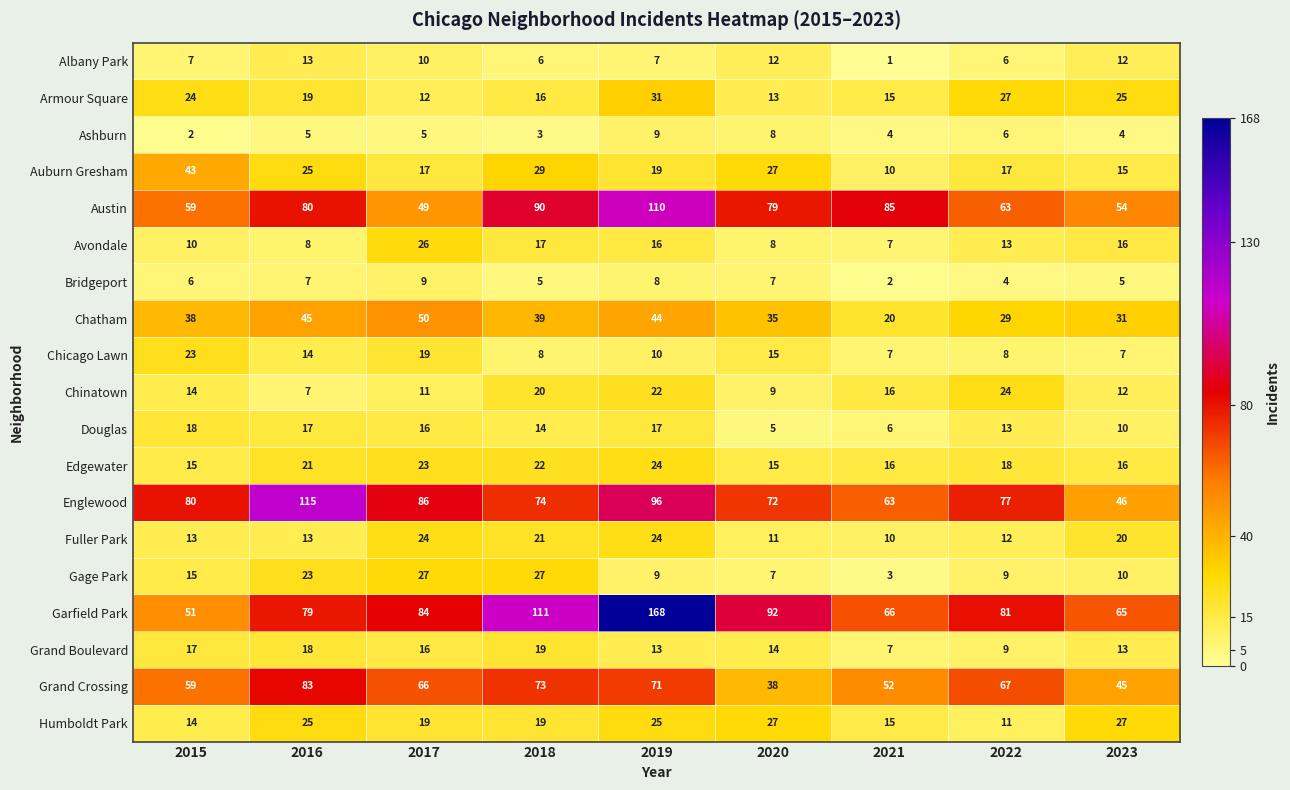

Which label corresponds to the largest value in the chart?

2019